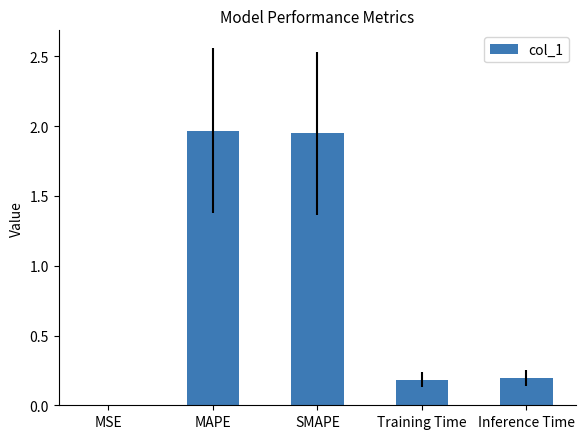

What is the sum of all values?

4.3